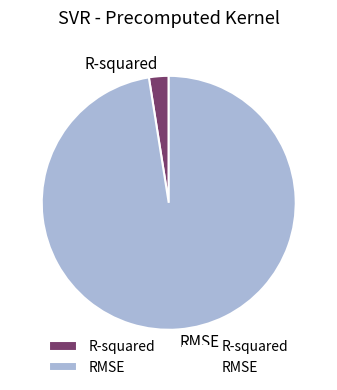

Is it true that RMSE is 84% of the pie?

False